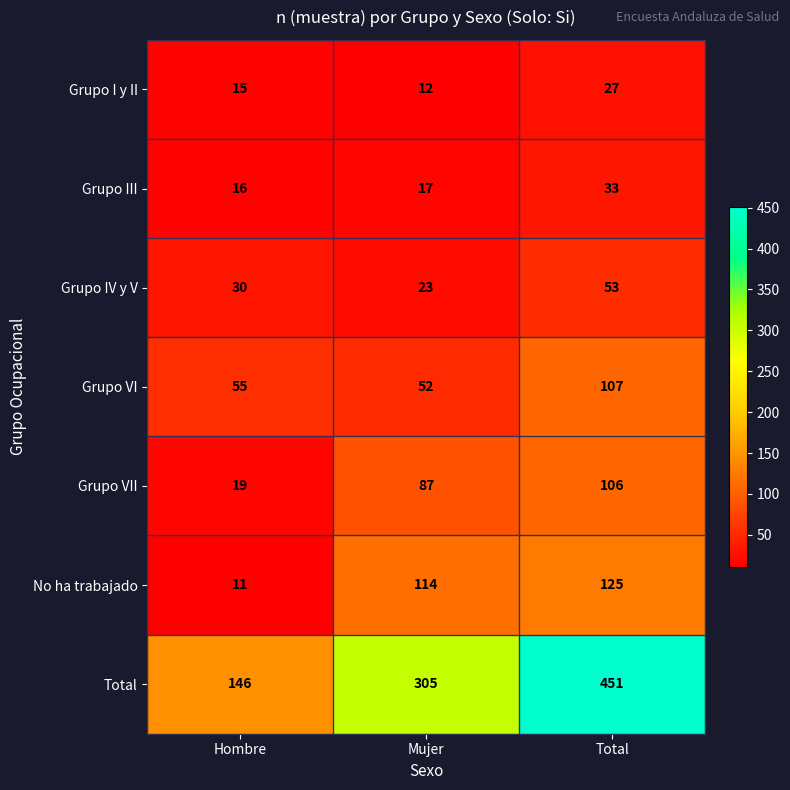

Which category has the lowest value across all series?

Hombre